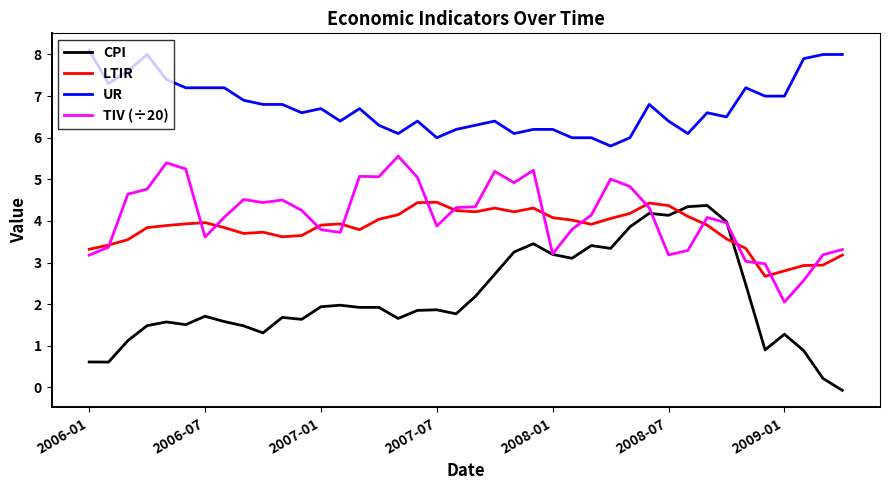

True or false: UR and TIV (÷20) cross at least once.

False